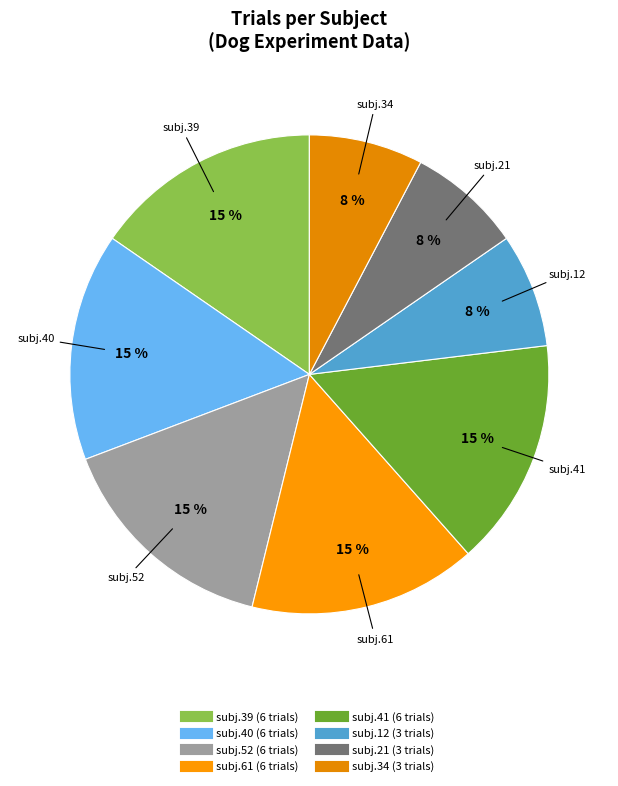

To the nearest percent, what is the difference between the largest and smallest slice percentages?

8%